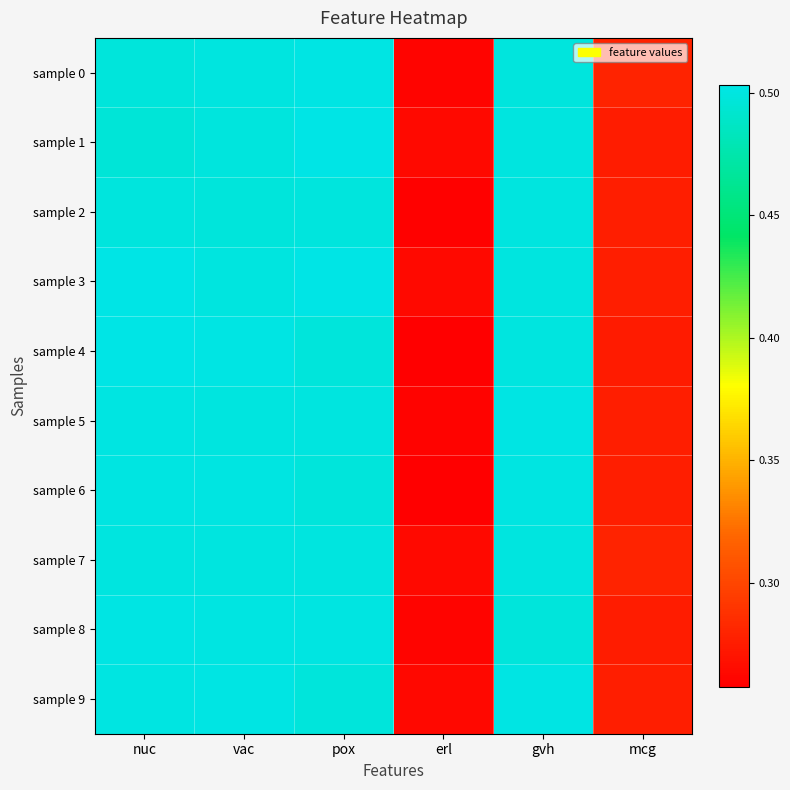

Which series has the largest total across all categories?

sample 3